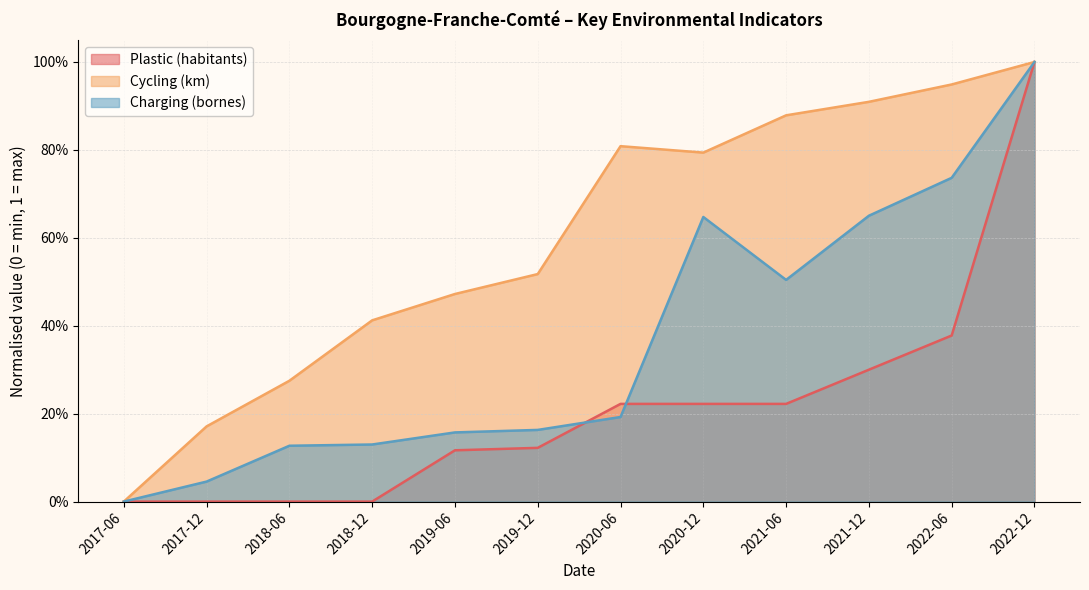

What are all the series names shown in the legend?

Plastic (habitants), Cycling (km), Charging (bornes)